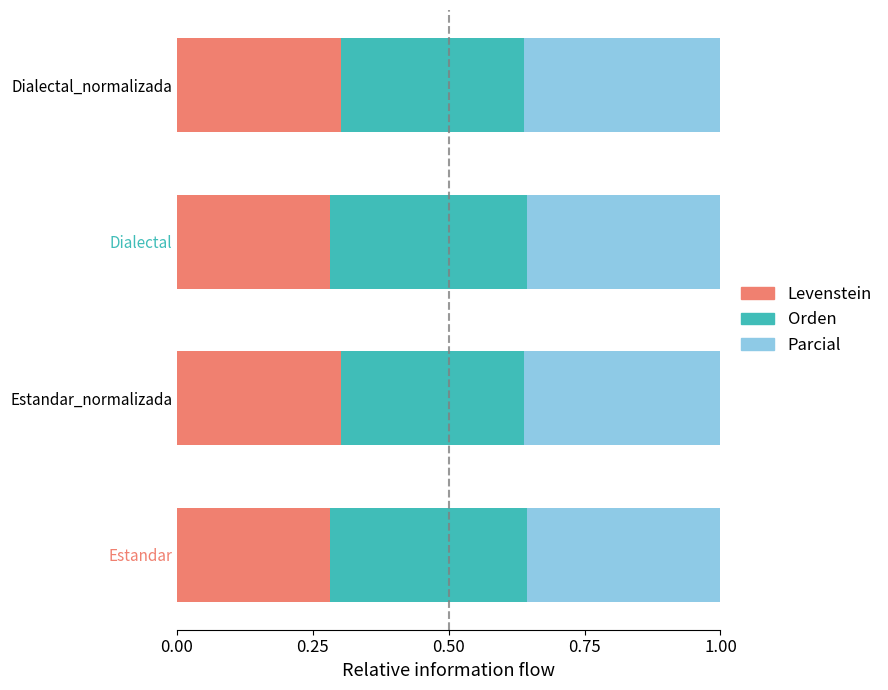

The value of Levenstein at Estandar_normalizada is 0.3. True or false?

True